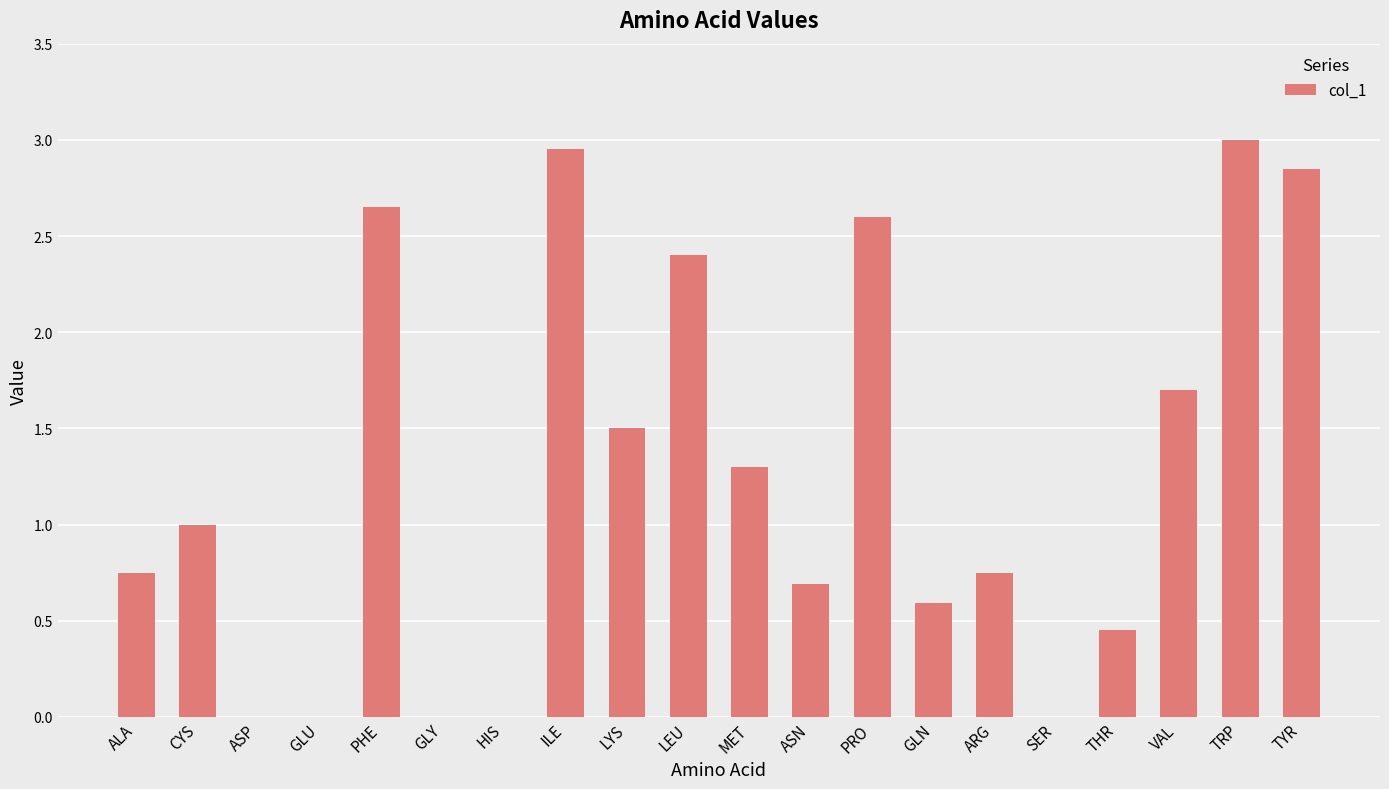

What is the sum of all values?

25.2